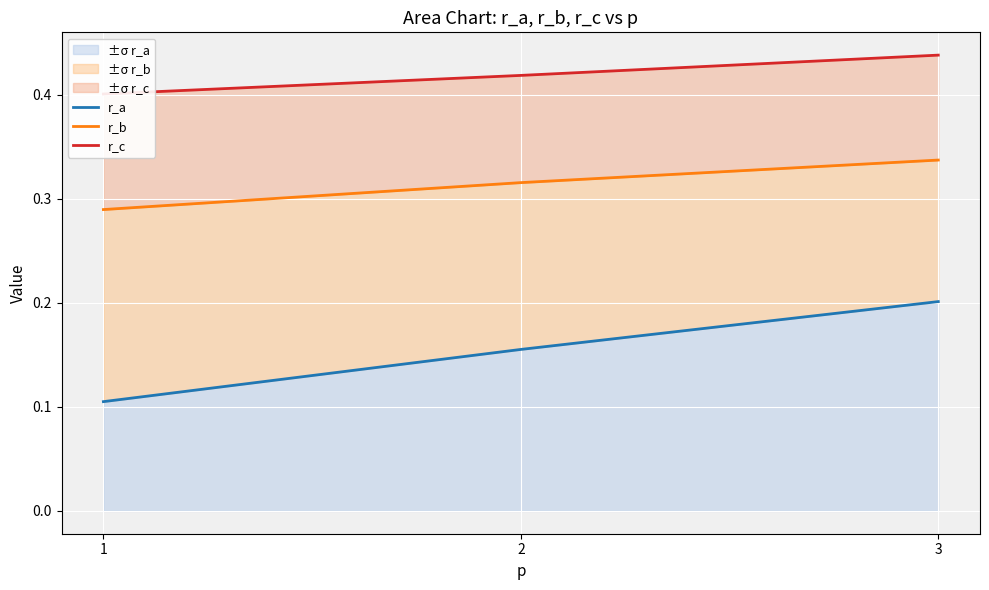

How many data points does each series have?

3